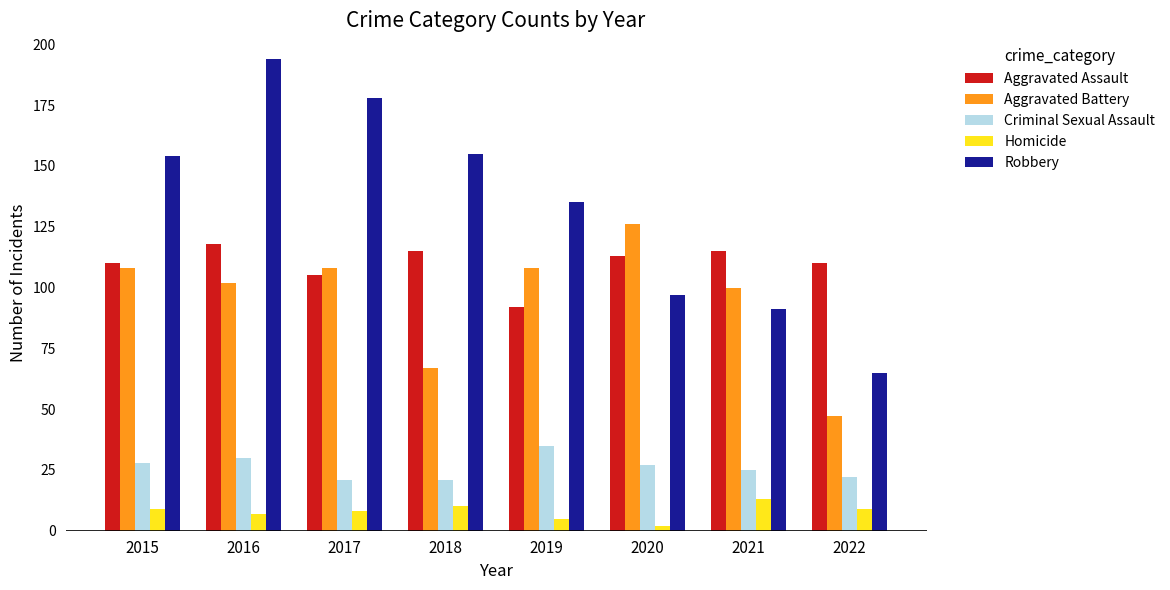

At which label is Aggravated Battery closest to 86?

2021